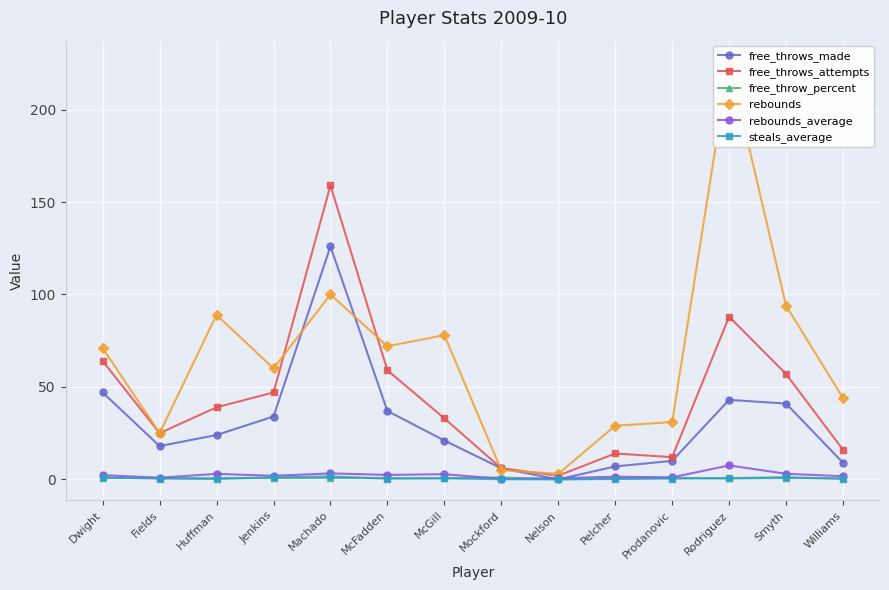

True or false: rebounds_average has more than 0 points higher than both neighbors.

True